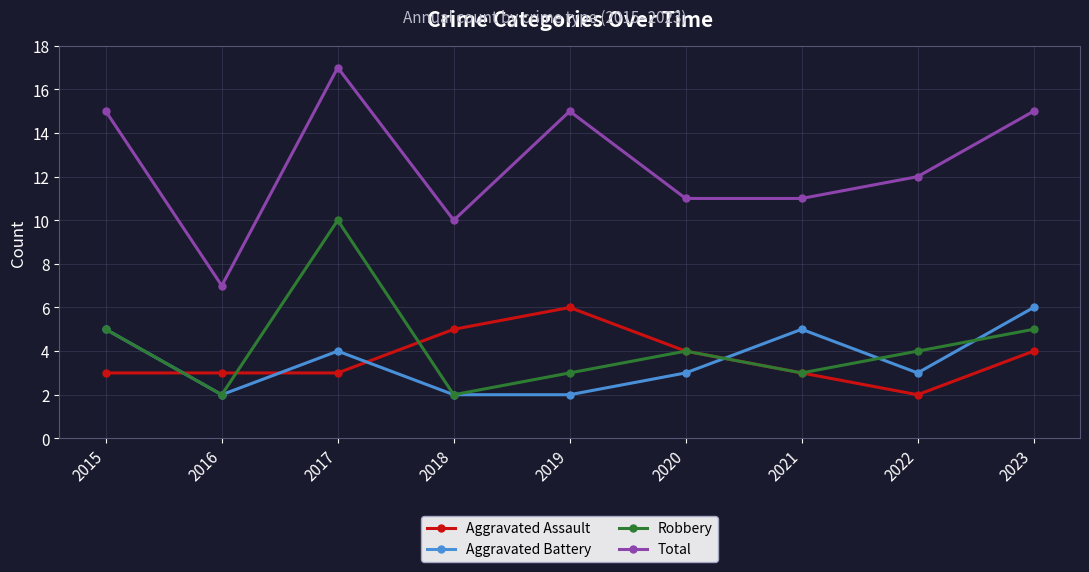

Read the Aggravated Battery value at 2020.

3